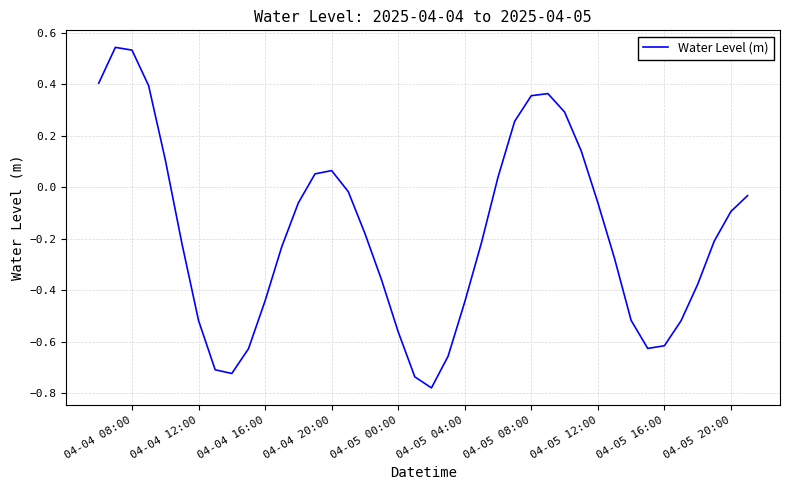

What is the difference between the maximum and minimum values?

1.3